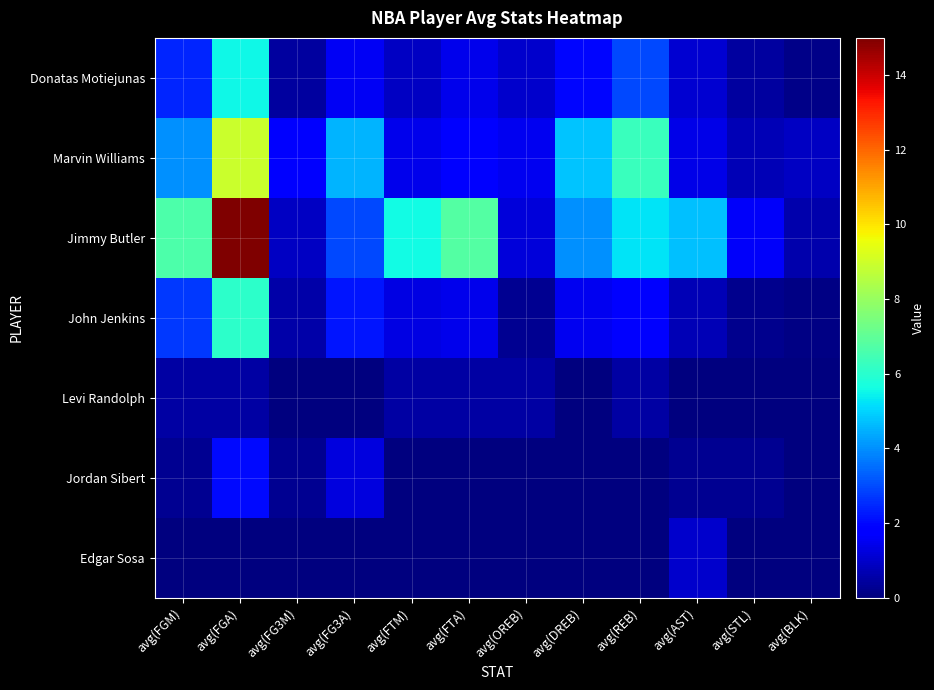

Which has a higher value, avg(FG3M) or avg(FGM)?

avg(FGM)